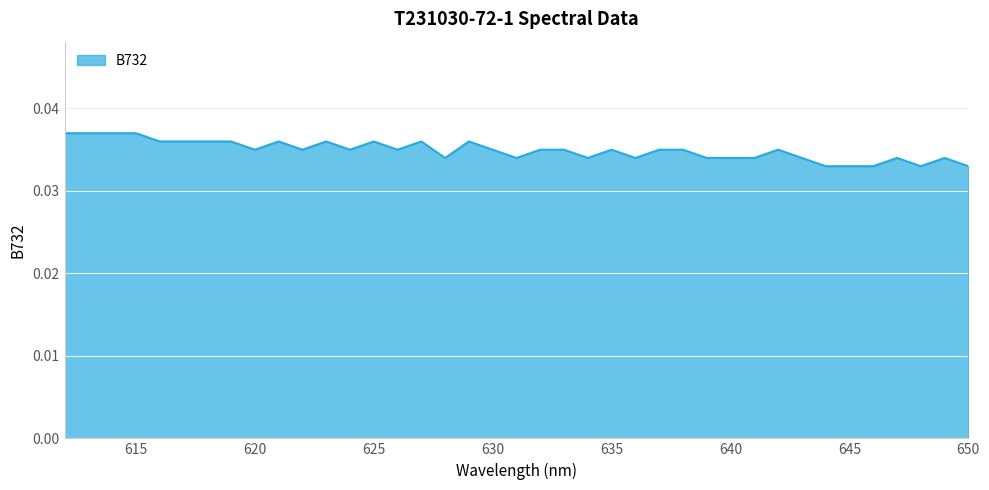

List the labels in order of value, smallest first.

650, 648, 646, 645, 644, 649, 647, 643, 641, 640, 639, 636, 634, 631, 628, 642, 638, 637, 635, 633, 632, 630, 626, 624, 622, 620, 629, 627, 625, 623, 621, 619, 618, 617, 616, 615, 614, 613, 612